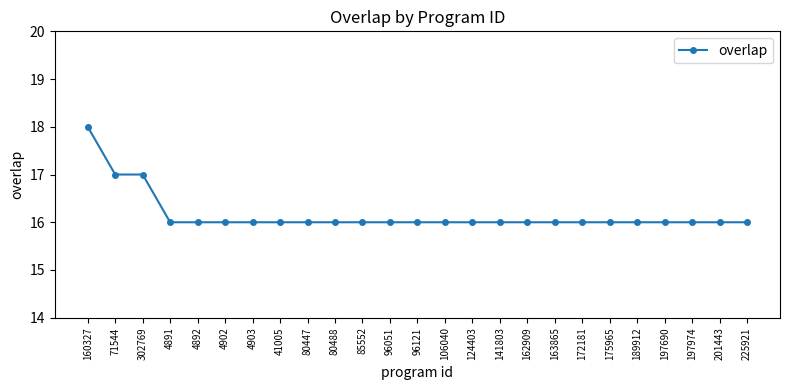

The chart shows a value of 16 at 4891. True or false?

True